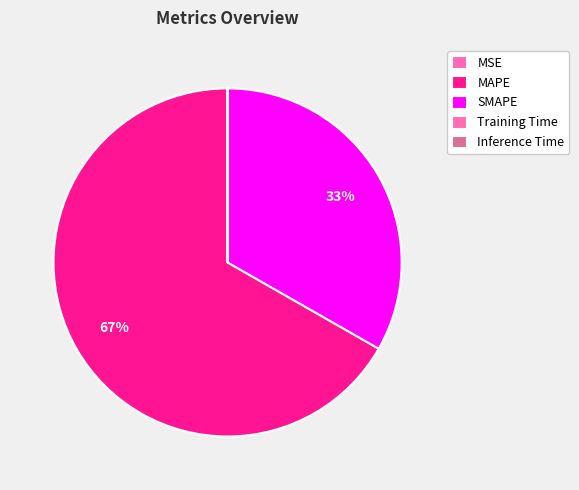

To the nearest percent, what is the difference between the largest and smallest slice percentages?

67%